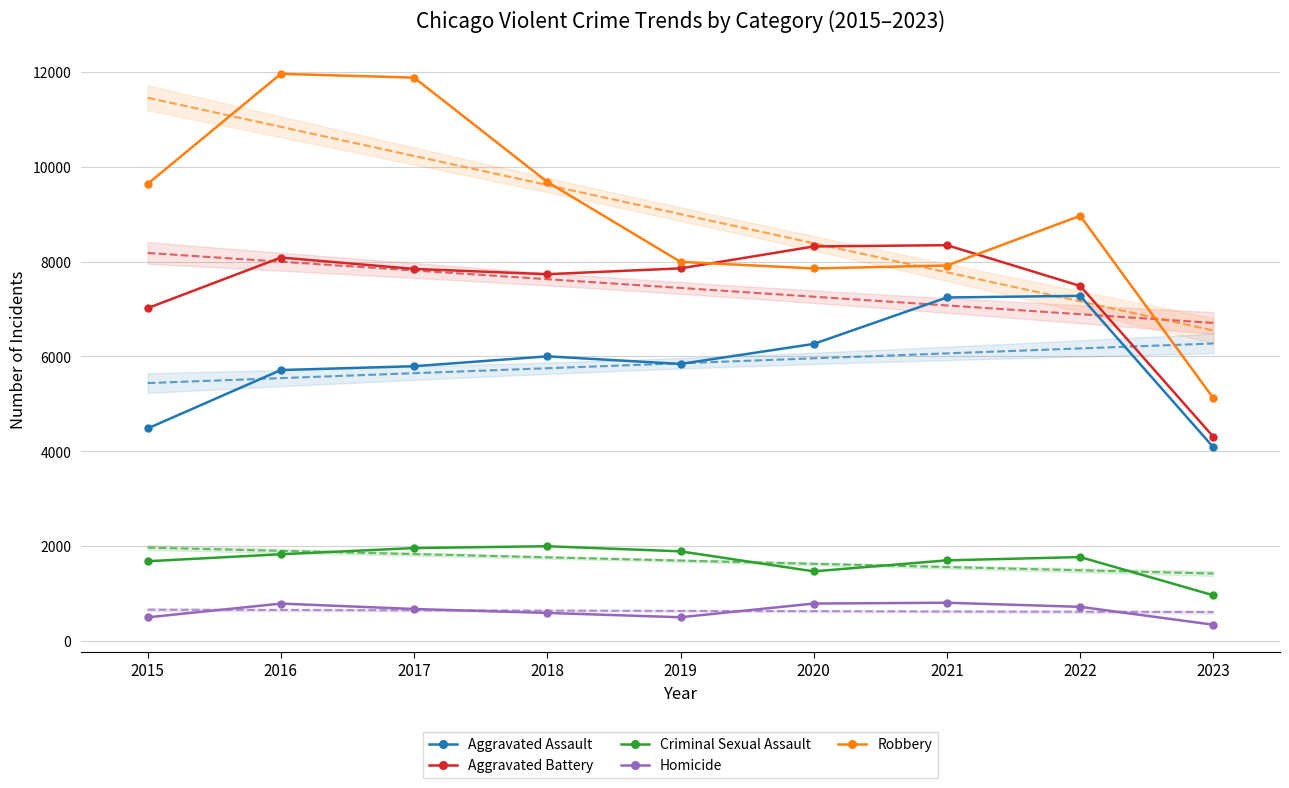

Is it true that Homicide equals 805 at 2019?

False